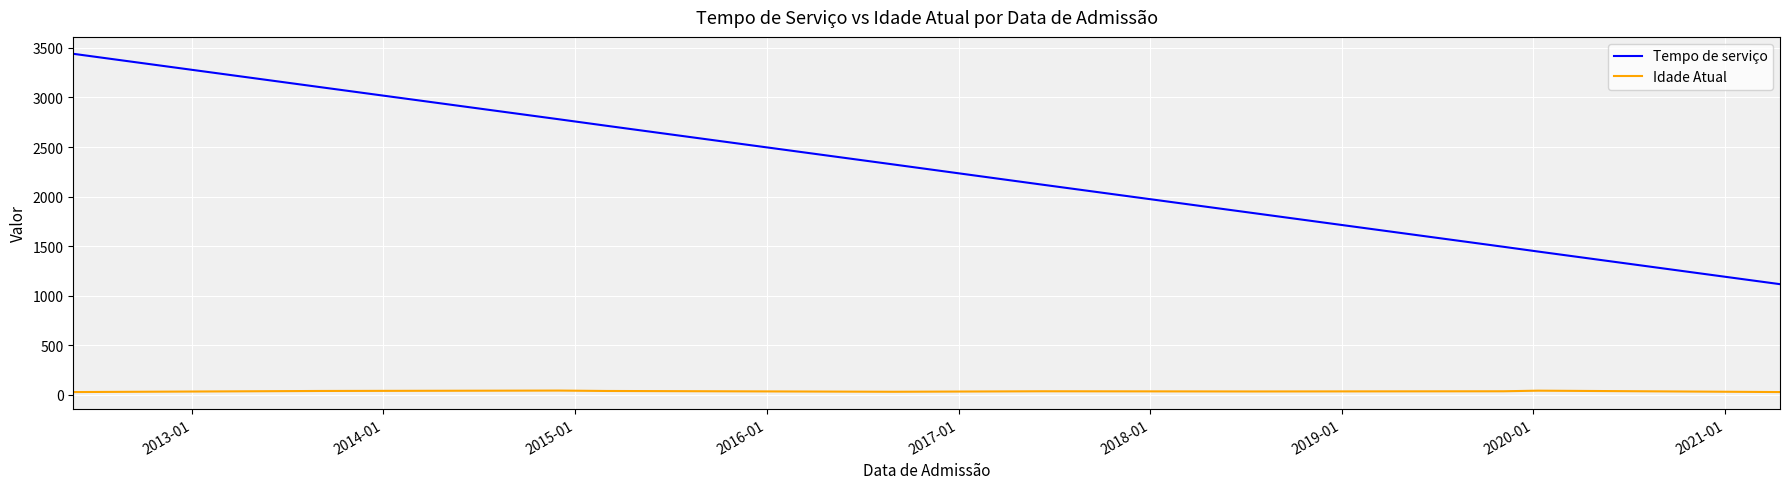

True or false: Idade Atual and Tempo de serviço intersect in this chart.

False